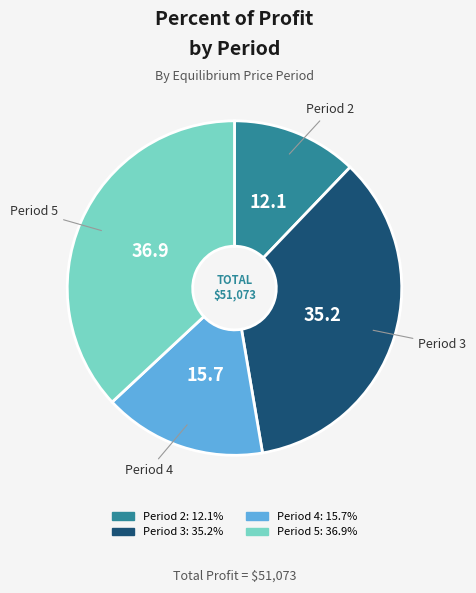

Is there any slice that represents more than half of the pie?

No